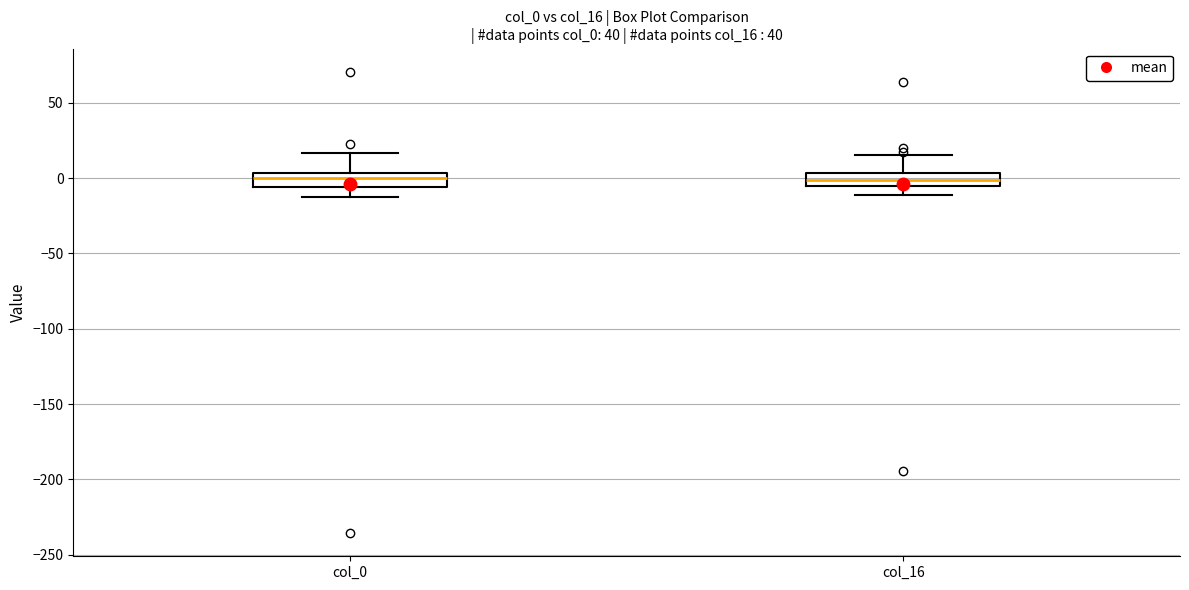

Reading left to right, transcribe this box plot: for each box, give where its median line is, the range the box spans, and where its two whiskers end, as read against the y-axis. The values are not printed on the chart, so give them approximately, as read against the axis.

col_0: median 0, box -5 to 5, whiskers -15 to 15
col_16: median 0, box -5 to 5, whiskers -10 to 15